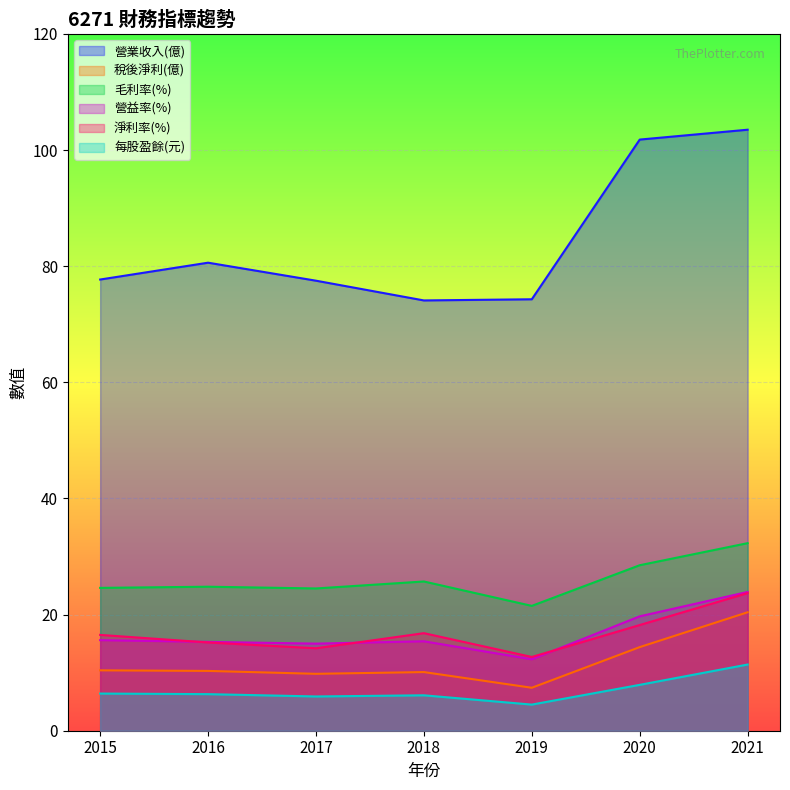

Reading left to right, what are all the values shown in this chart?

營業收入(億): 77.7	80.6	77.5	74.1	74.3	101.8	103.5
稅後淨利(億): 10.4	10.3	9.8	10.1	7.4	14.4	20.4
毛利率(%): 24.6	24.8	24.5	25.7	21.5	28.5	32.3
營益率(%): 15.6	15.3	15.0	15.4	12.3	19.7	23.9
淨利率(%): 16.5	15.2	14.2	16.8	12.7	18.2	23.7
每股盈餘(元): 6.4	6.3	5.9	6.1	4.5	7.9	11.4